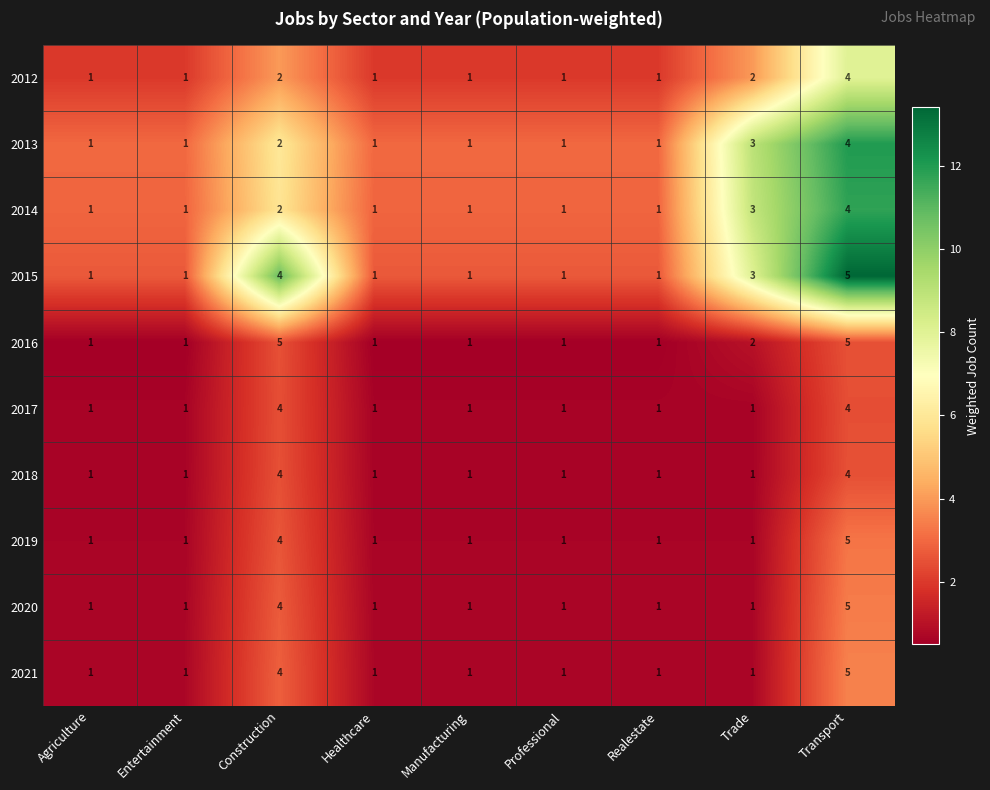

What is the spread (max minus min) of values at Healthcare?

0